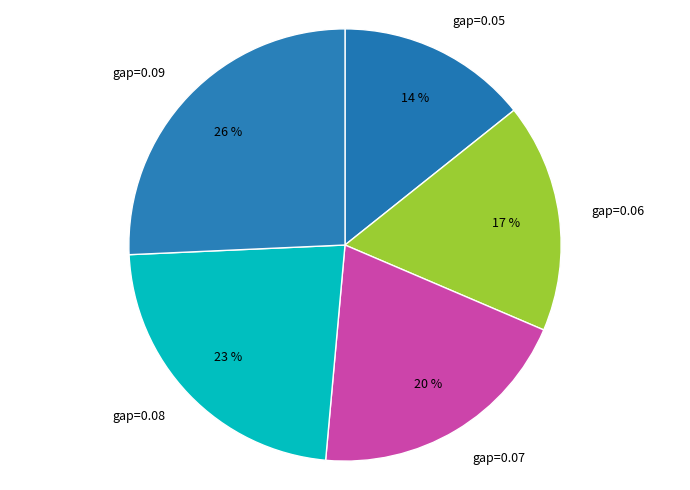

Does any single category account for the majority?

No